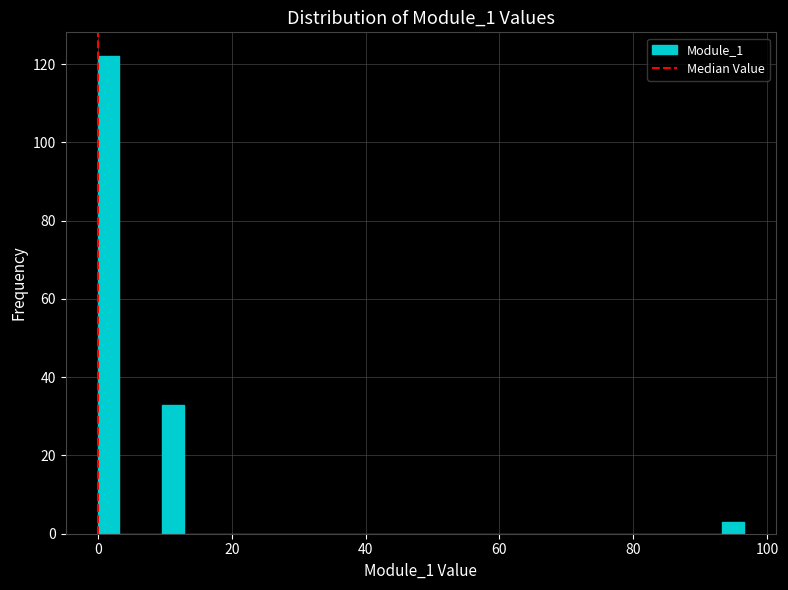

Around what value on the x-axis is the tallest bar? Give the approximate position of its centre, as read against the axis.

2